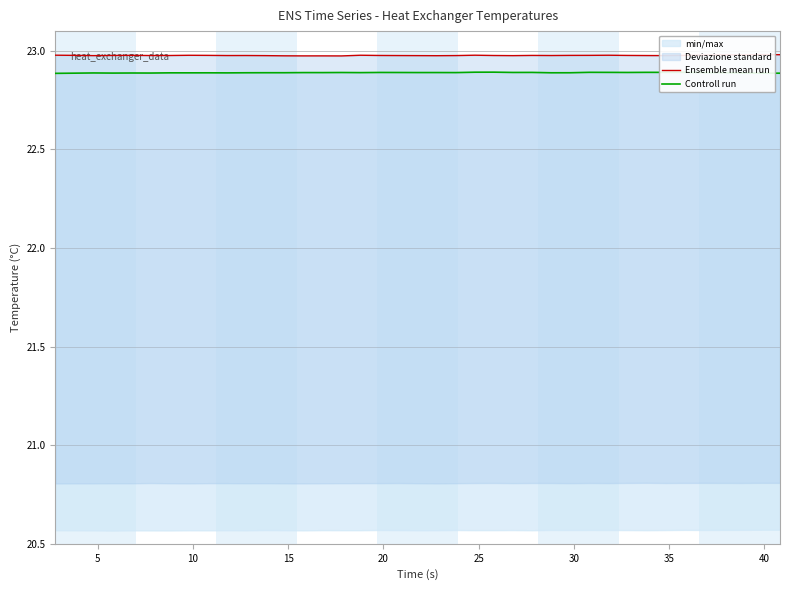

Is the value of Controll run at 38 greater than the value of Ensemble mean run at 25?

No